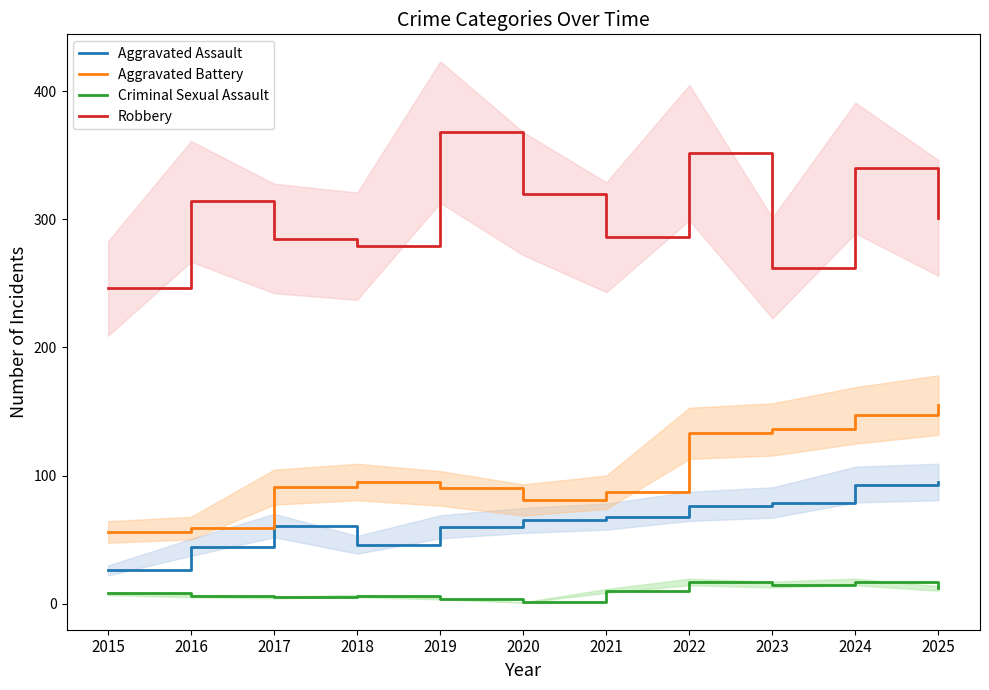

At which label does Criminal Sexual Assault first exceed 8?

2021